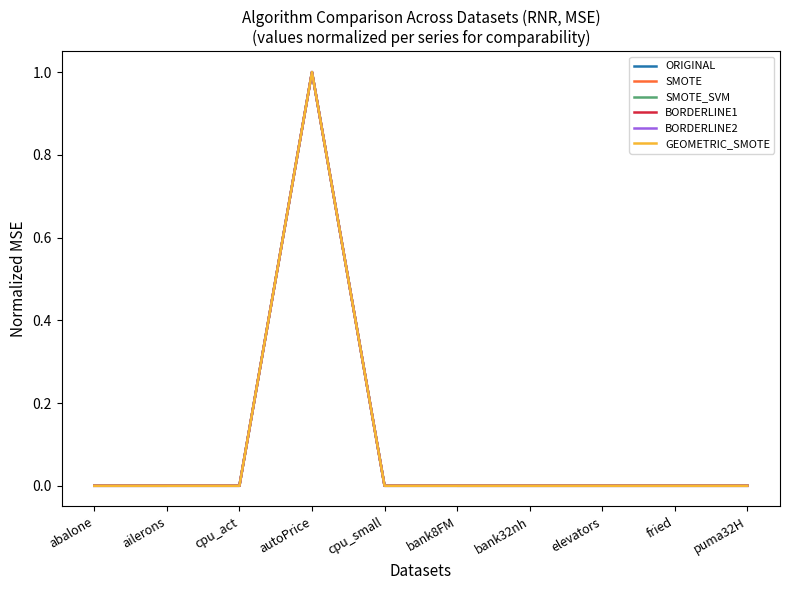

At which category is the sum across all series the highest?

autoPrice